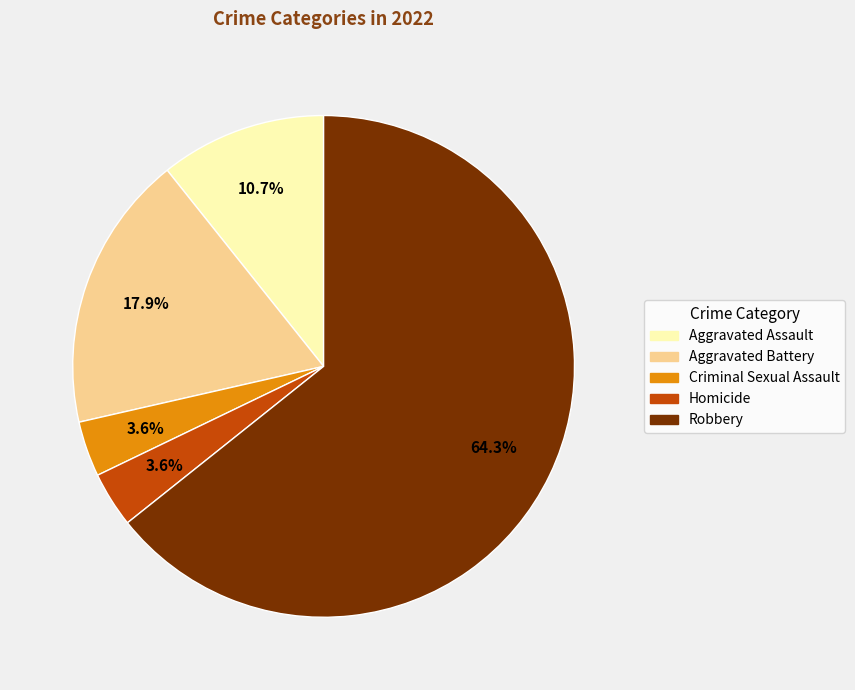

Does Robbery account for over 50% of the chart?

Yes